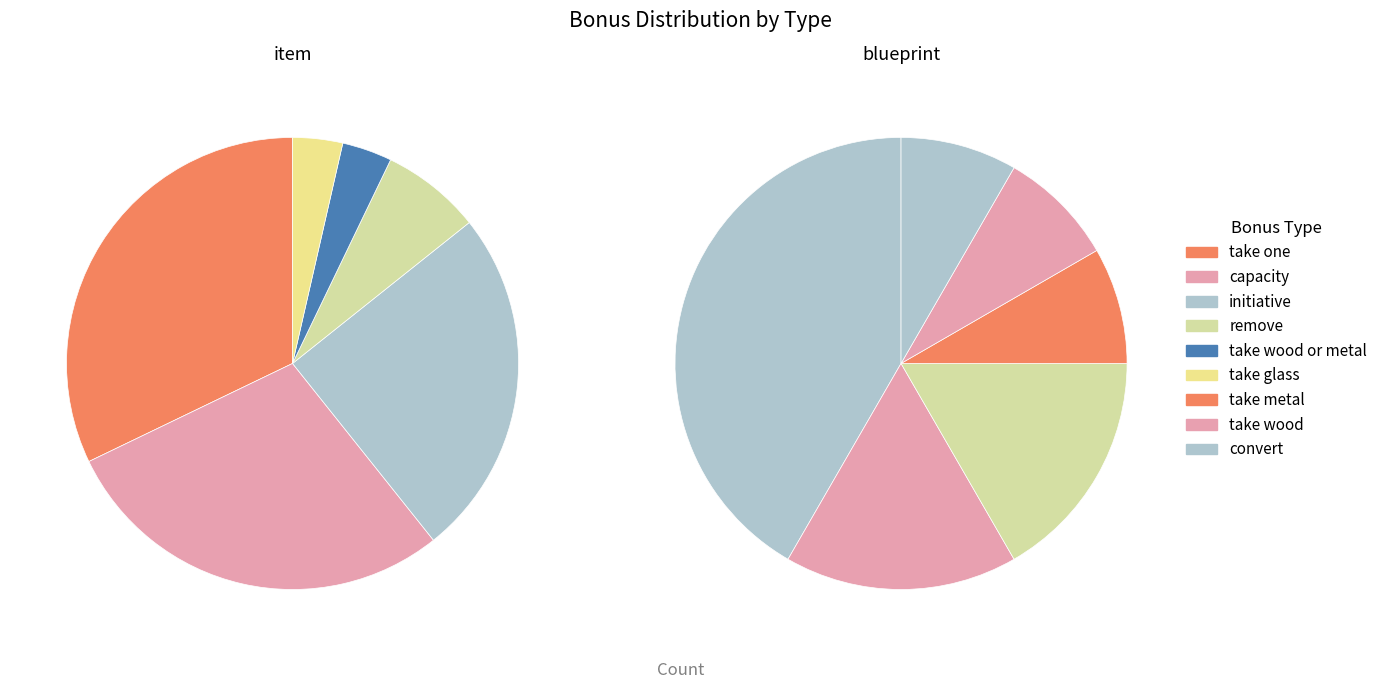

To the nearest percent, what is the combined percentage of remove and capacity?

36%